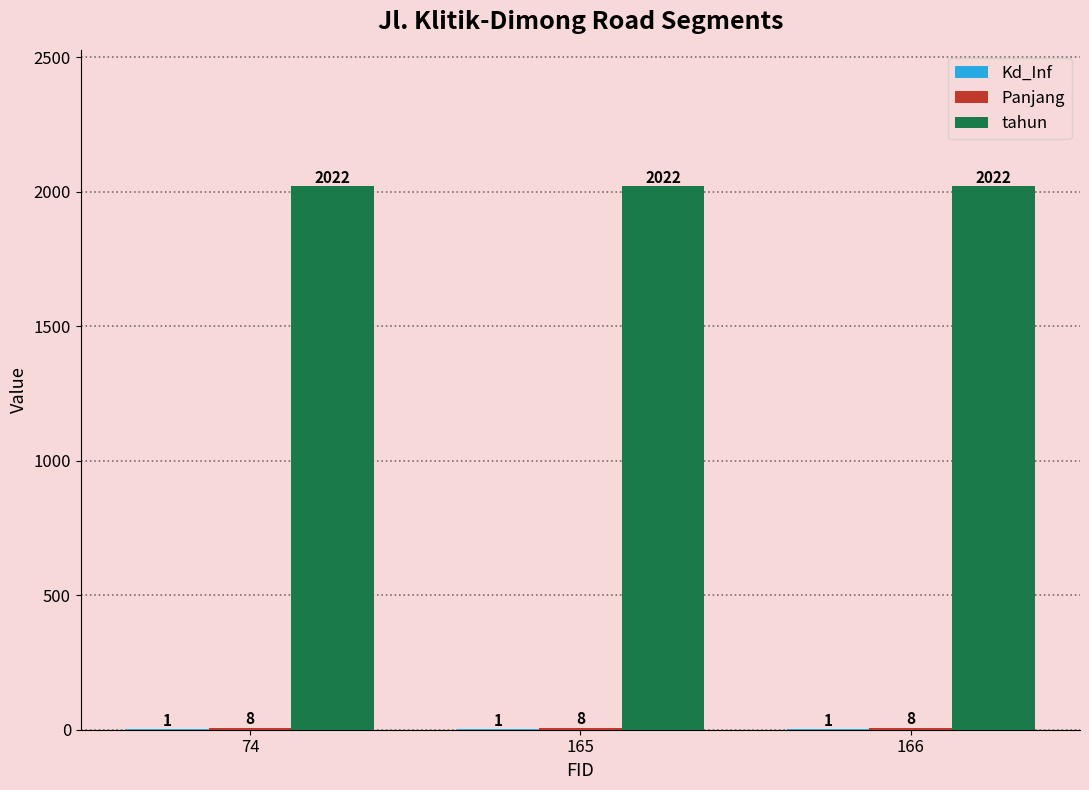

True or false: tahun has a value of 2022 at 165.

True